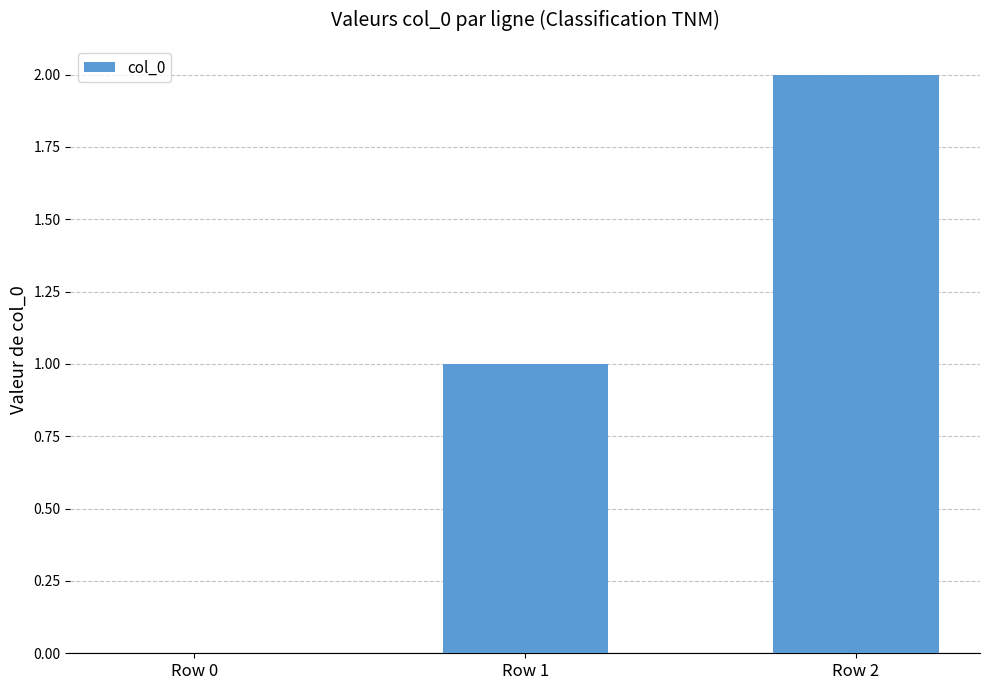

The value at Row 1 is 1. True or false?

True